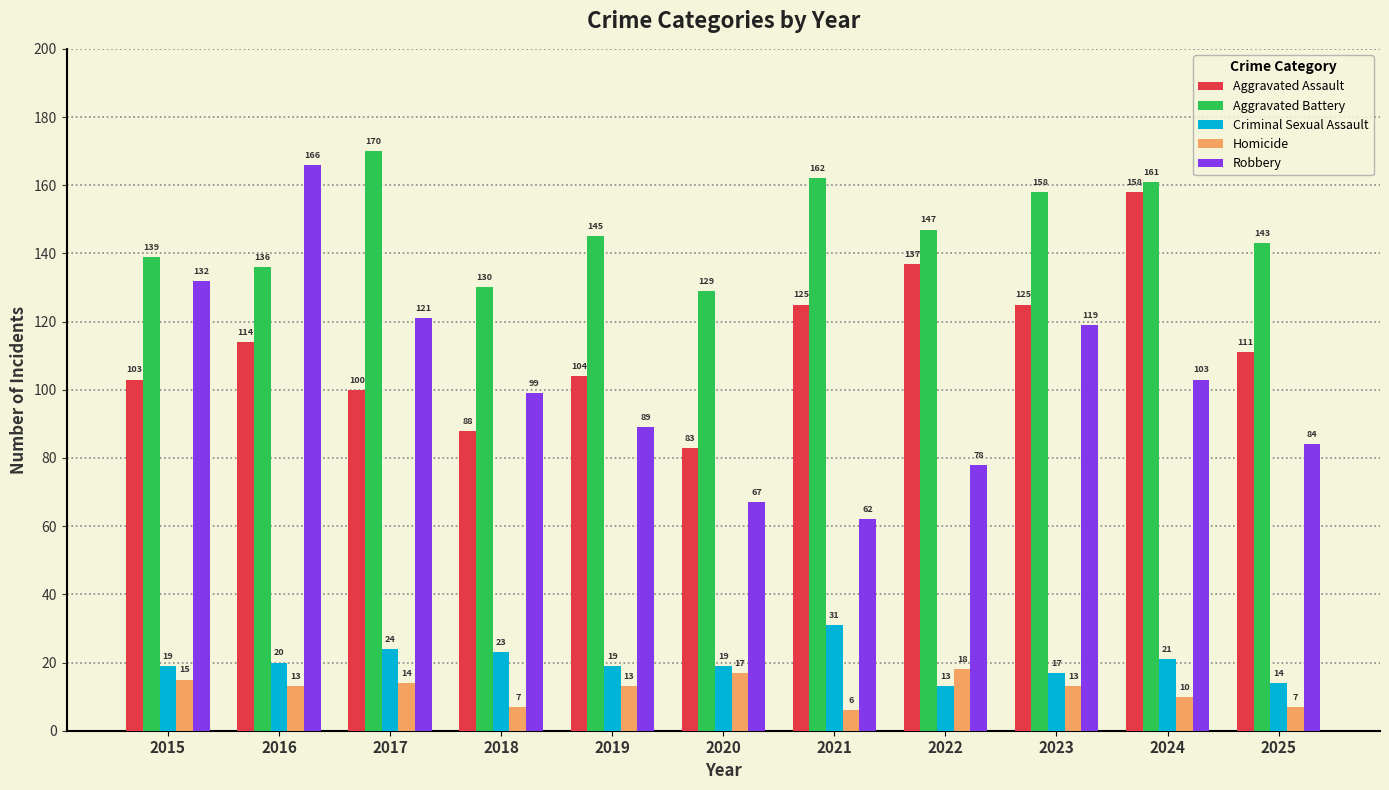

List the series in order of their peak value, lowest first.

Homicide, Criminal Sexual Assault, Aggravated Assault, Robbery, Aggravated Battery